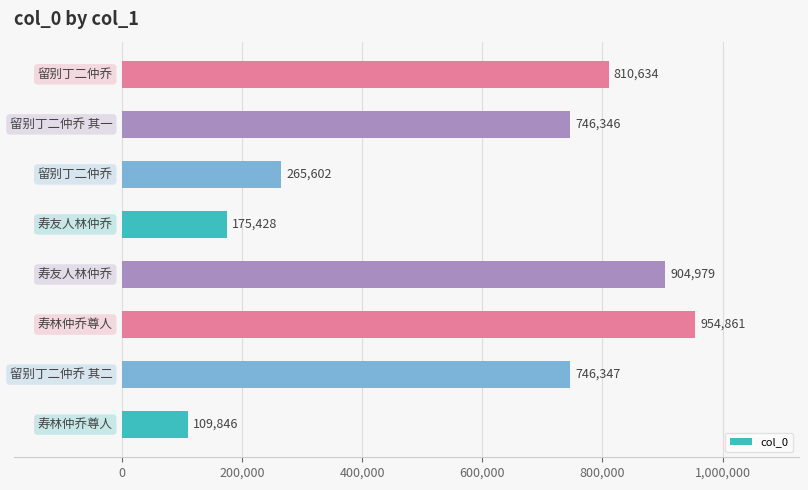

What is the smallest value displayed?

109846